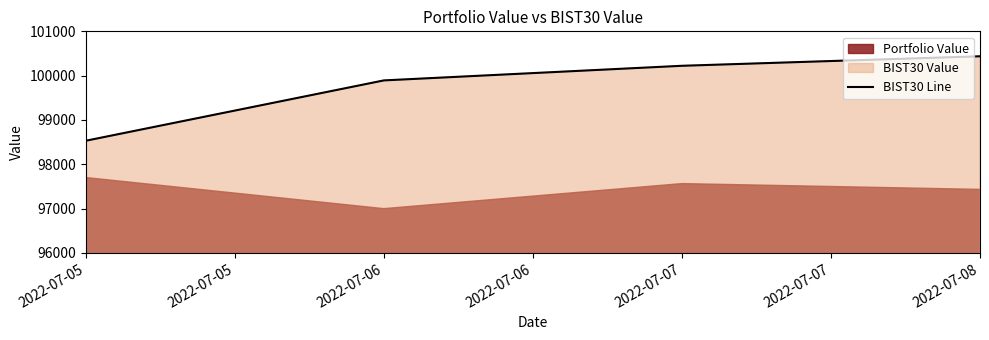

Which category has the highest value in the BIST30 Line series?

2022-07-08